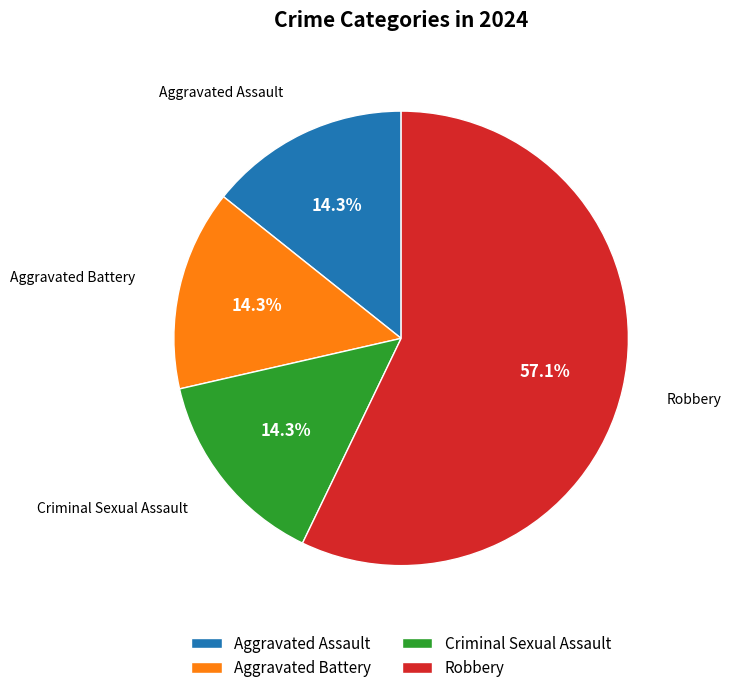

Does any single category account for the majority?

Yes